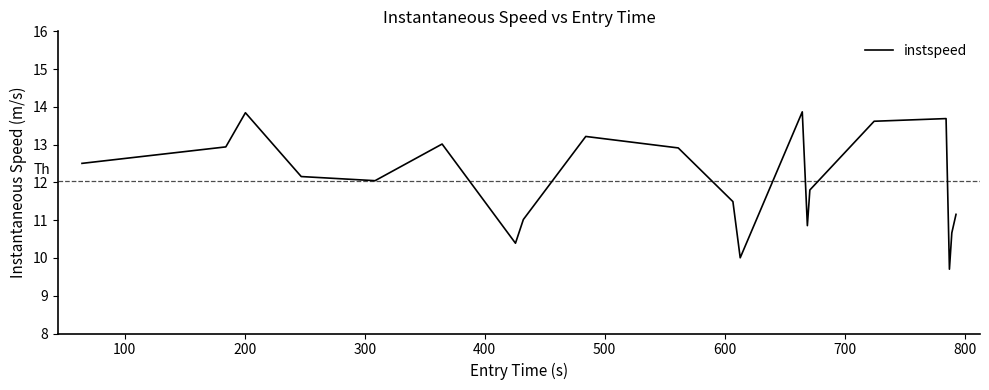

How many distinct data groups are displayed?

1